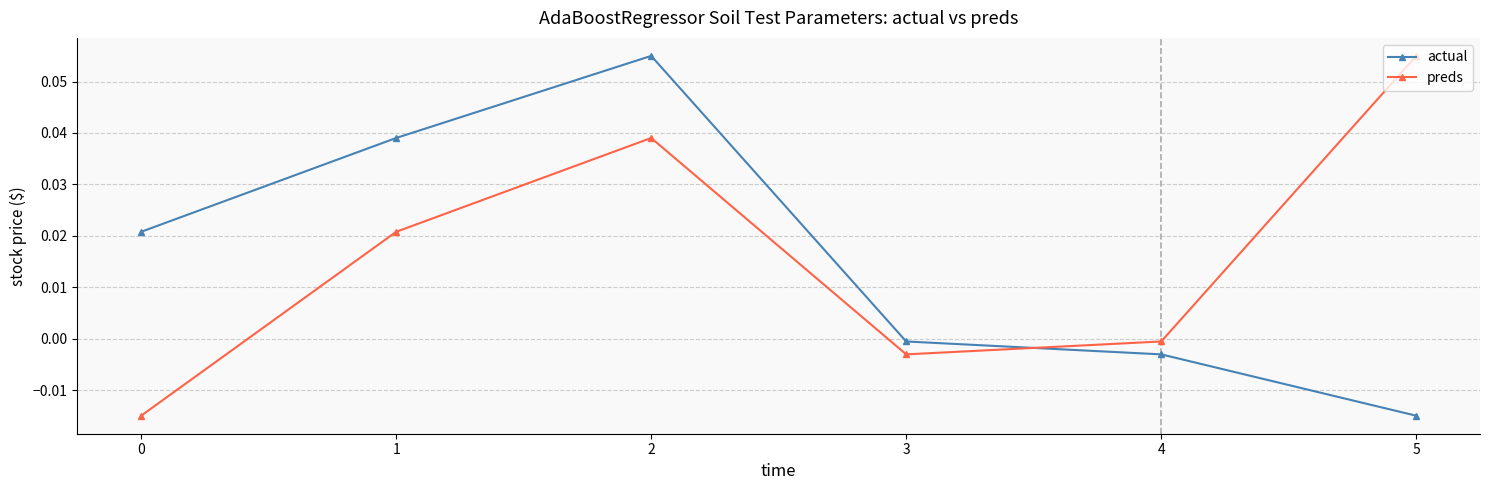

How many interior local valleys does the preds series have?

1